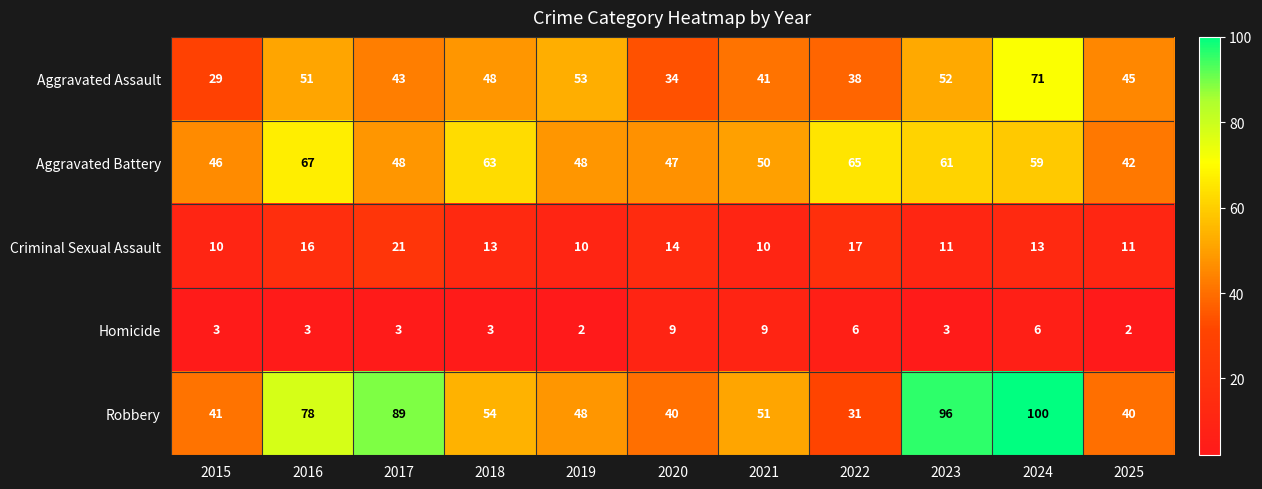

Rank the series at 2022 from highest to lowest value.

Aggravated Battery, Aggravated Assault, Robbery, Criminal Sexual Assault, Homicide